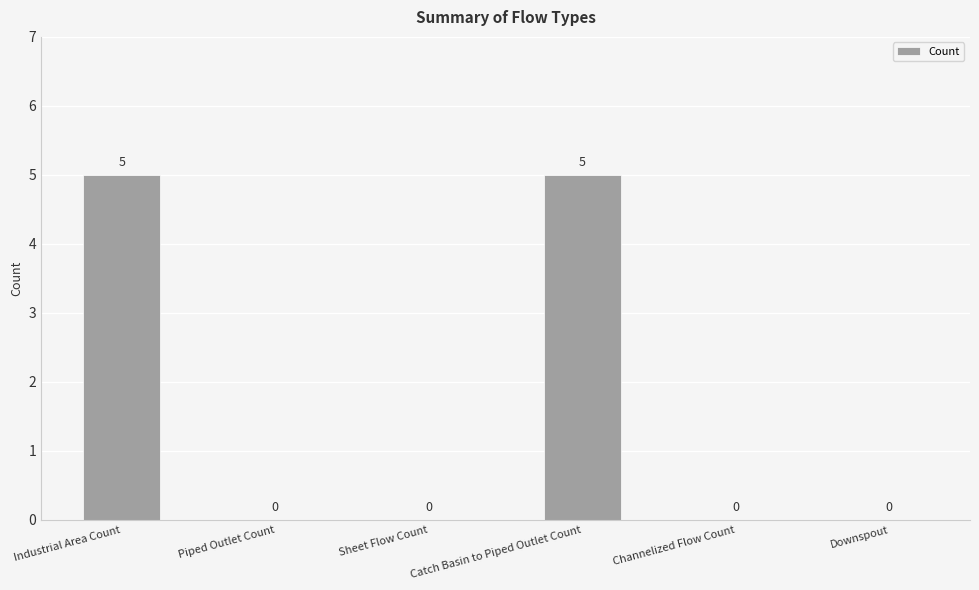

What is the sum of all values?

10